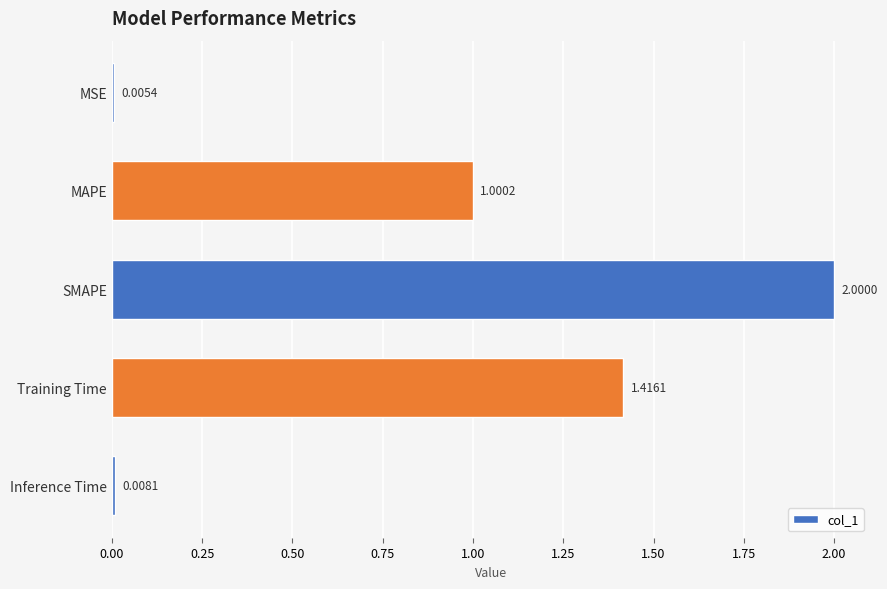

What is the maximum value shown in the chart?

2.0